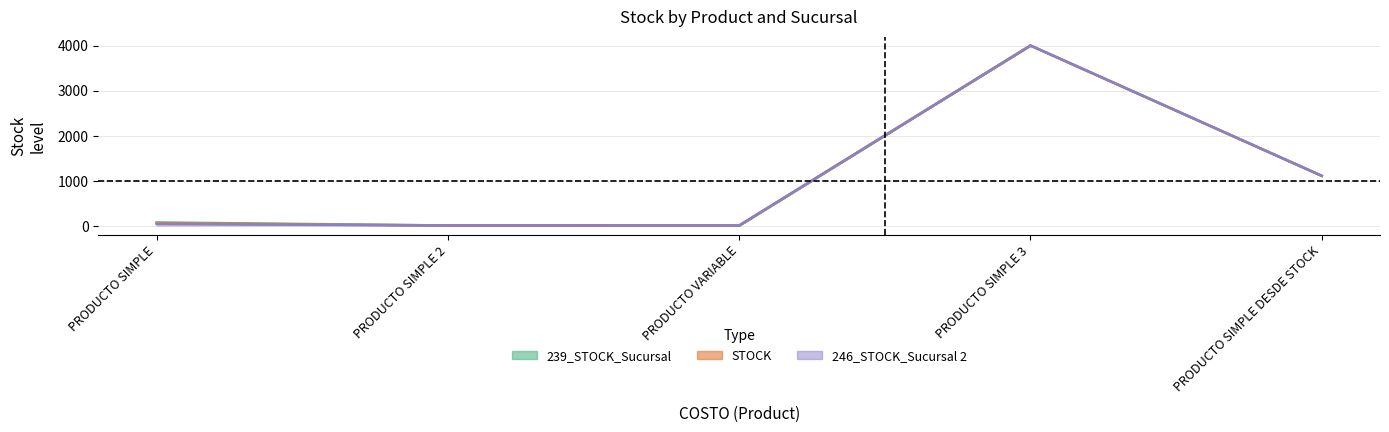

True or false: 239_STOCK_Sucursal and STOCK cross at least once.

False